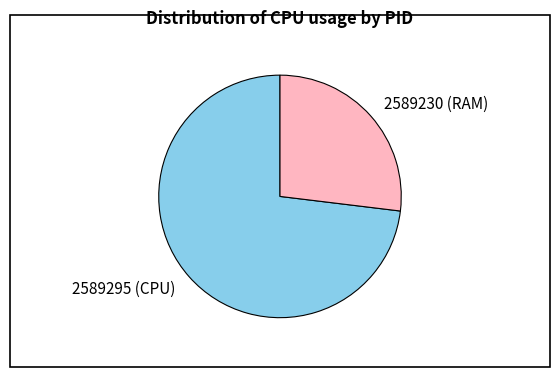

Rank the categories by value from highest to lowest.

2589295, 2589230